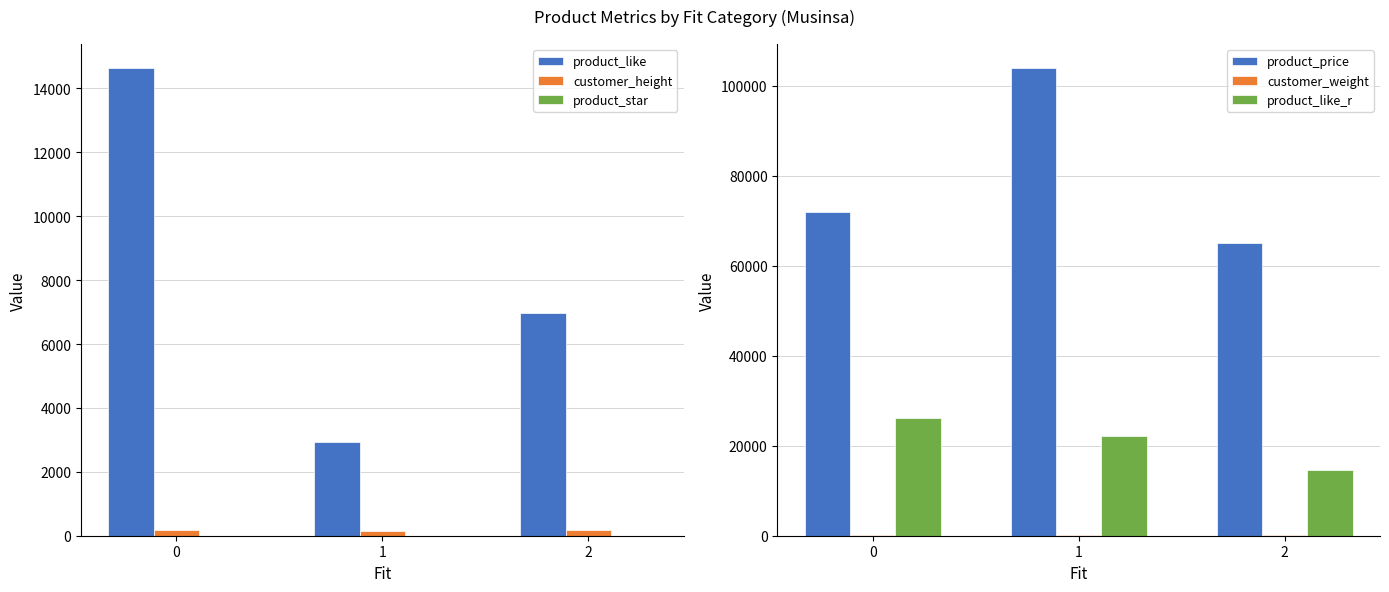

Rank the categories by customer_weight value from highest to lowest.

2, 0, 1